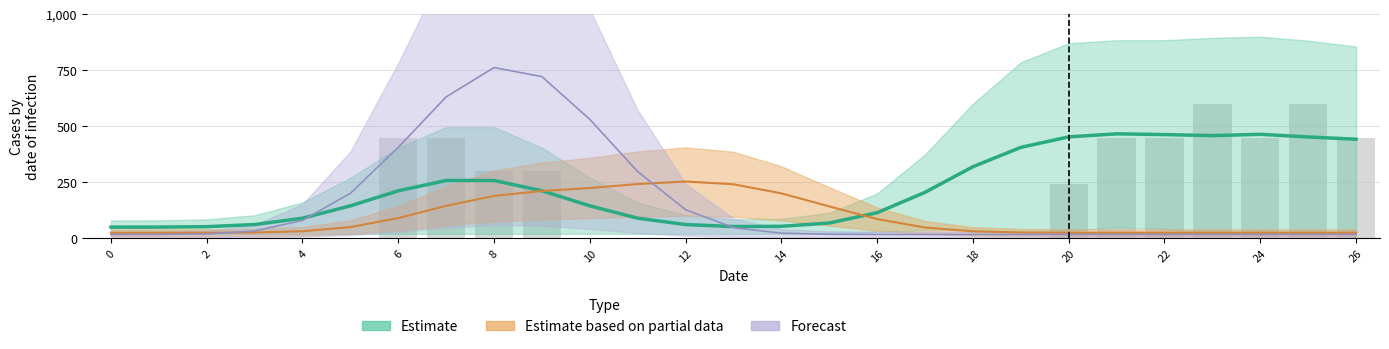

What is the highest value of the Estimate series?

466.5